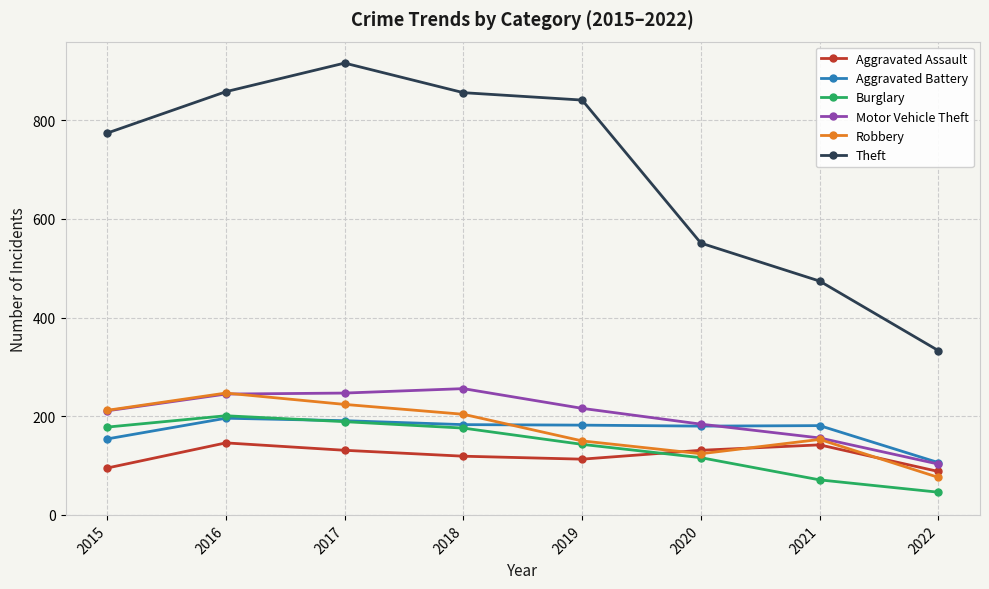

Which series has the largest range (max minus min)?

Theft